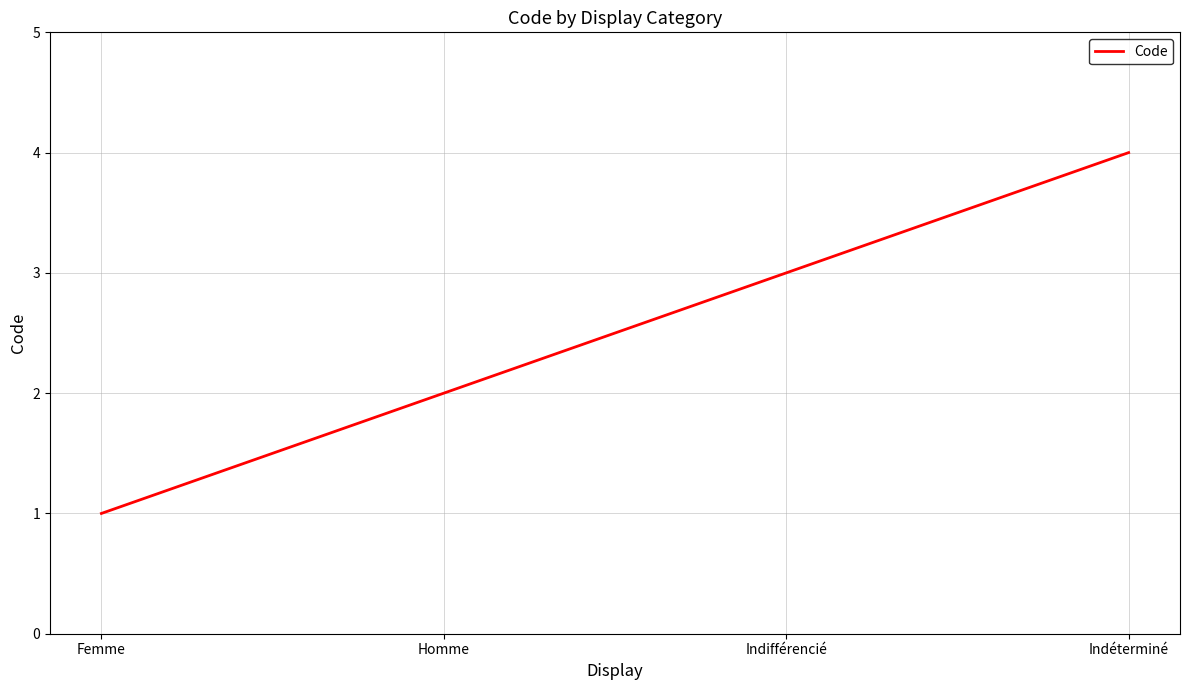

Read the value at Indéterminé.

4